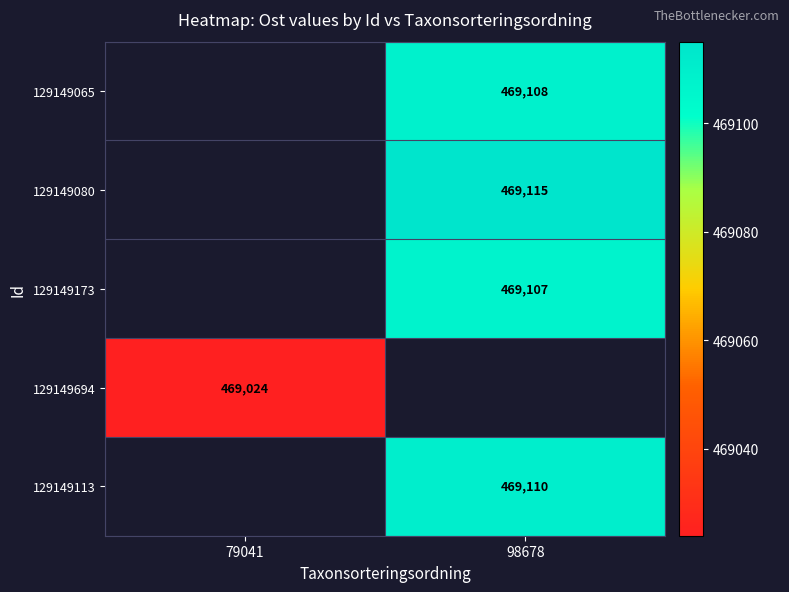

Is the value of 129149080 at 98678 greater than the value of 129149113 at 98678?

Yes